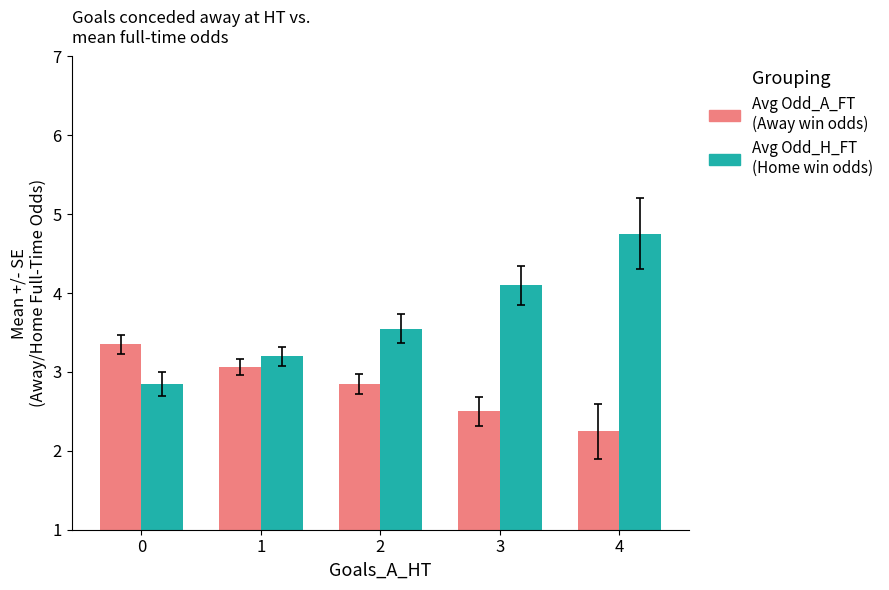

What is the greatest value displayed?

4.8